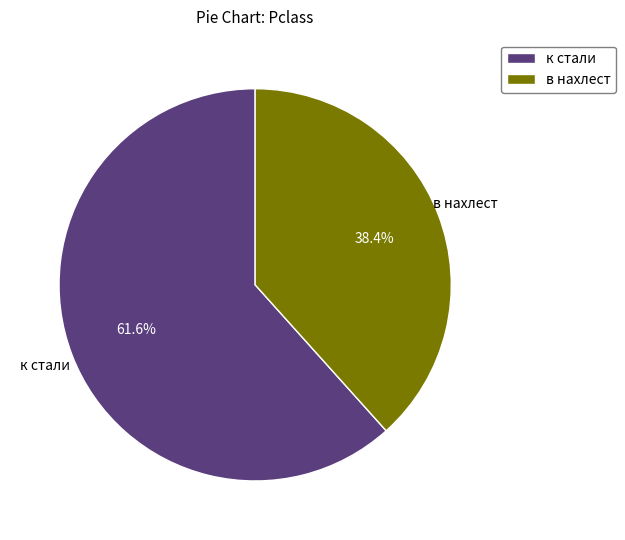

True or false: в нахлест accounts for 38% of the total.

True